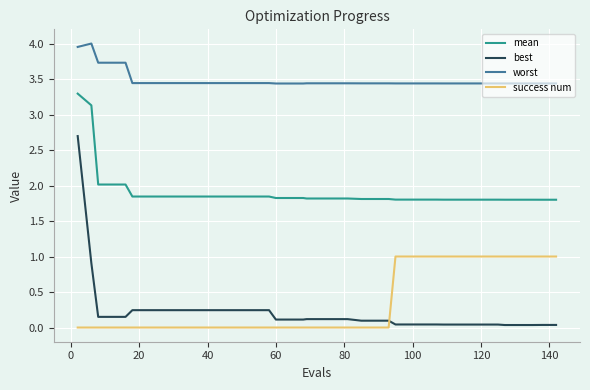

Which series has the largest total across all categories?

worst